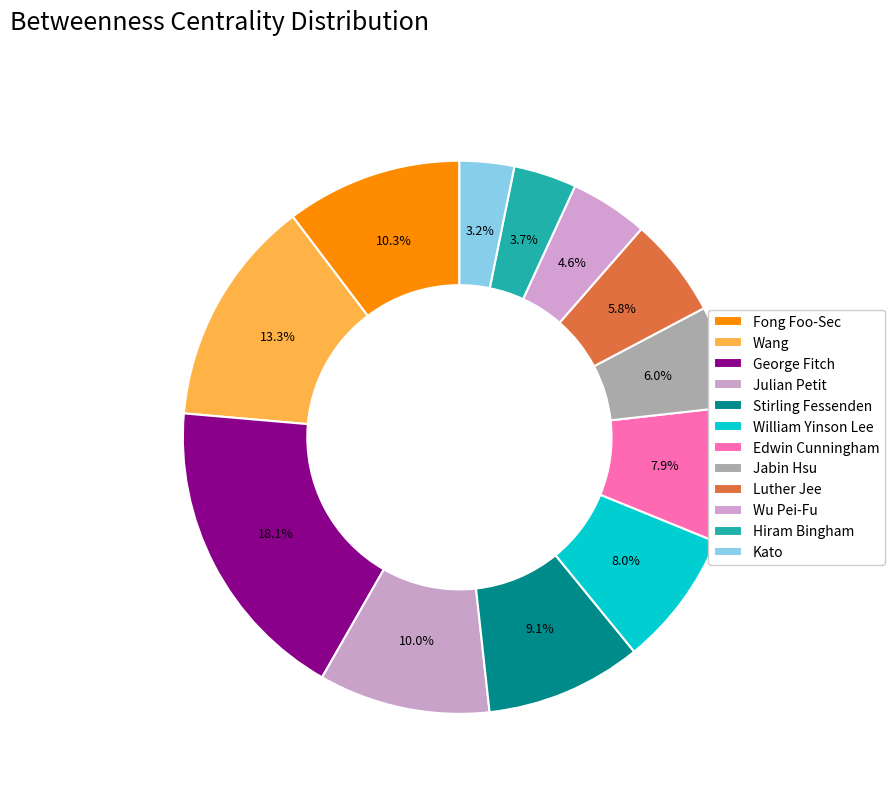

Is Stirling Fessenden the majority of the pie?

No